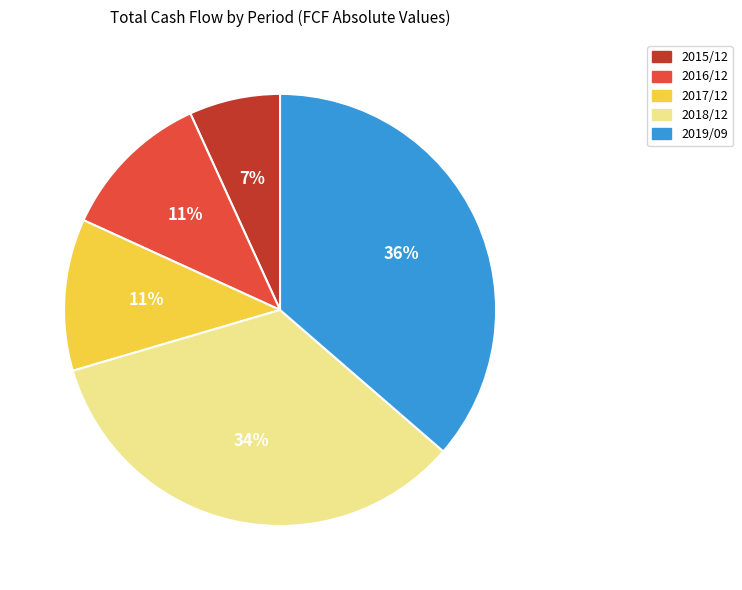

Is 2016/12 the majority of the pie?

No